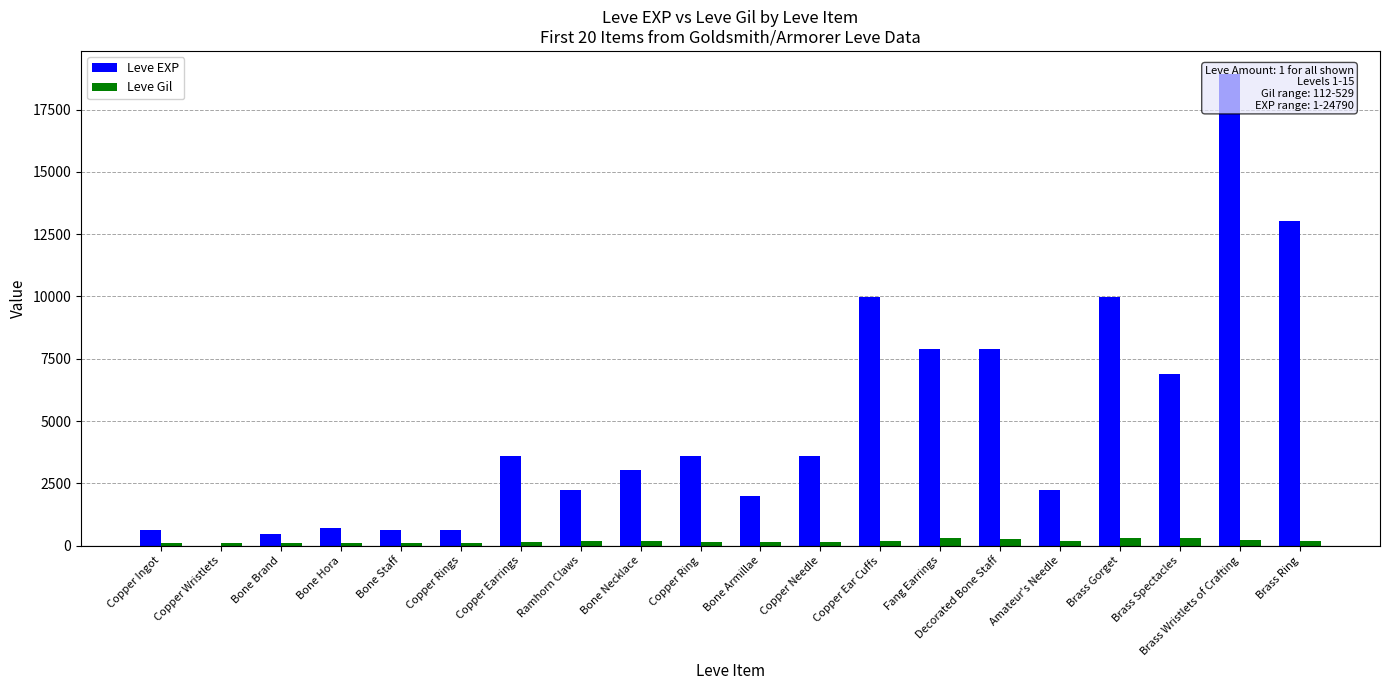

What is the difference between the Leve EXP values at Brass Ring and Bone Brand?

12590